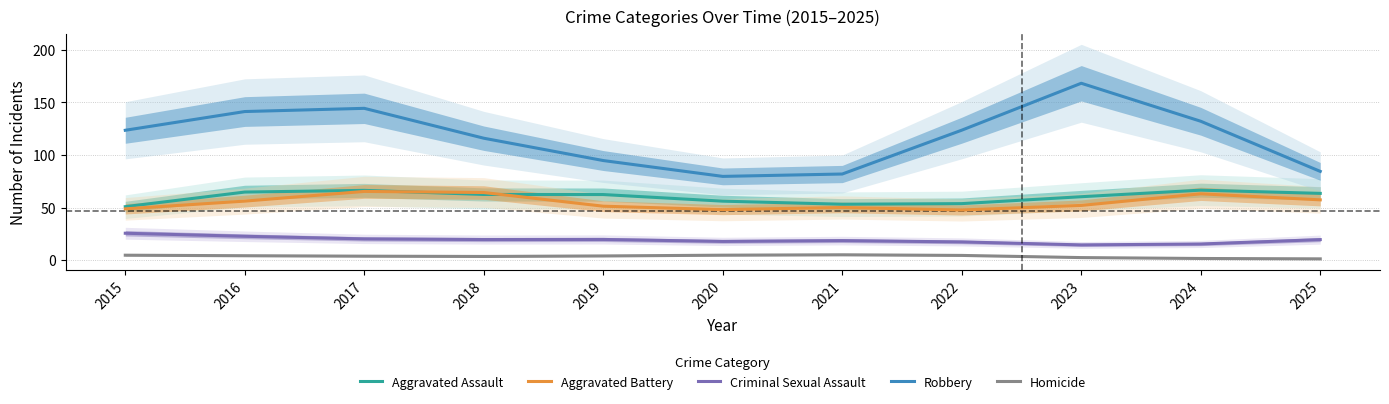

What is the value of the Criminal Sexual Assault point at the 5th from the left?

19.7